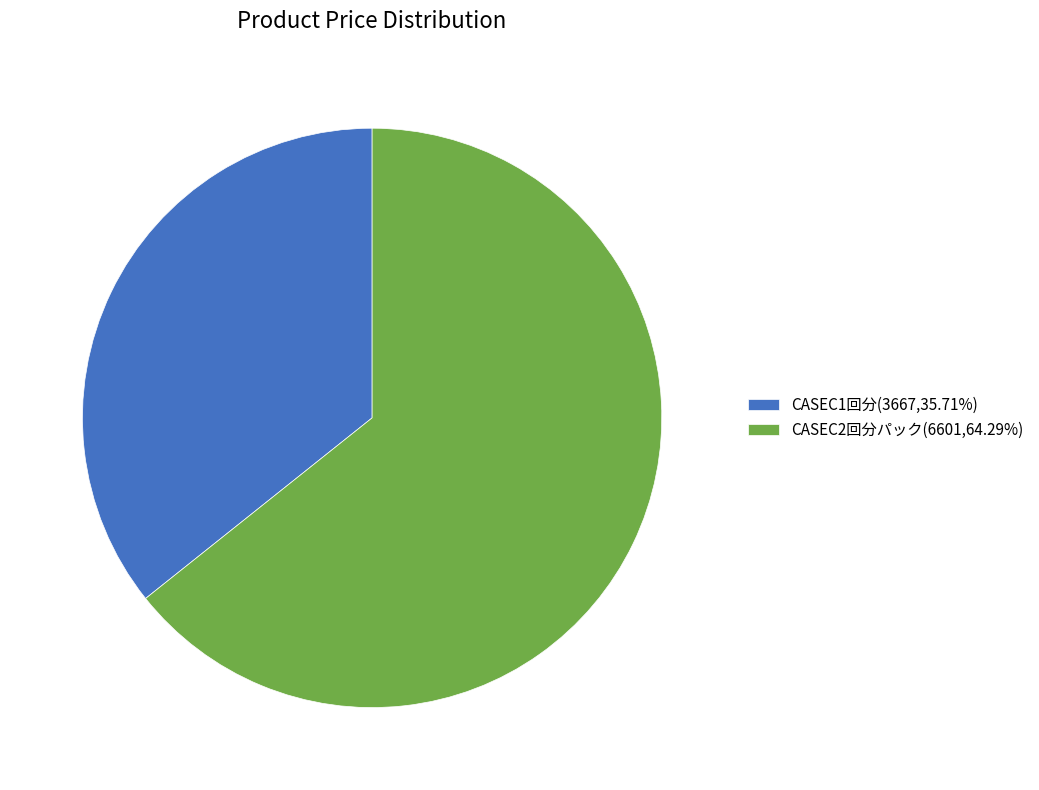

The CASEC2回分パック slice represents 74% of the pie. True or false?

False